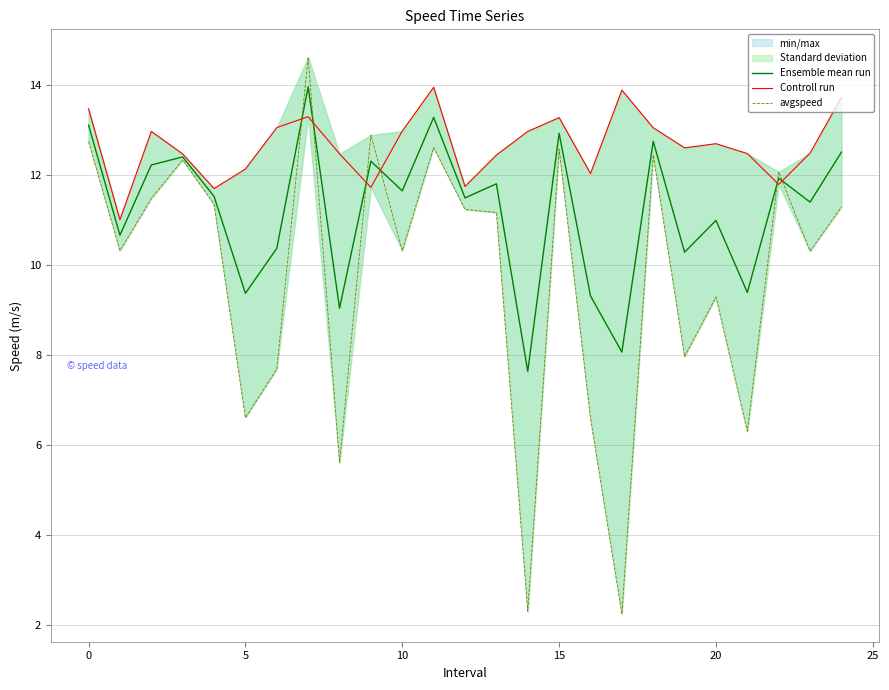

What is the difference between the maximum and second lowest values in the Controll run series?

2.3